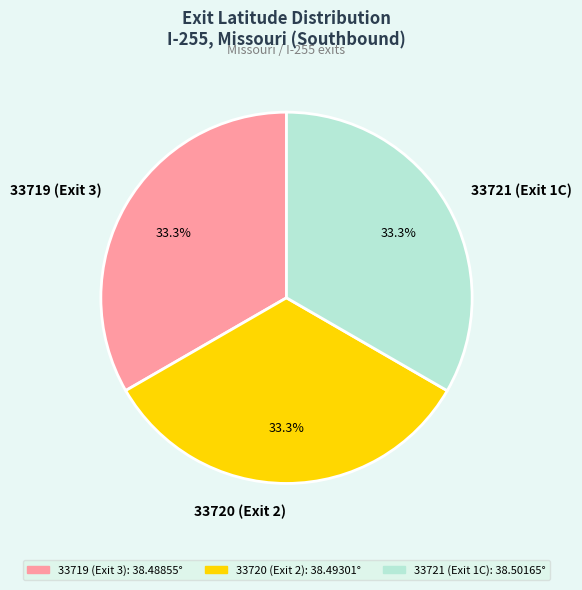

What is the ratio of the value at 33721 (Exit 1C) to the value at 33719 (Exit 3)?

1.0